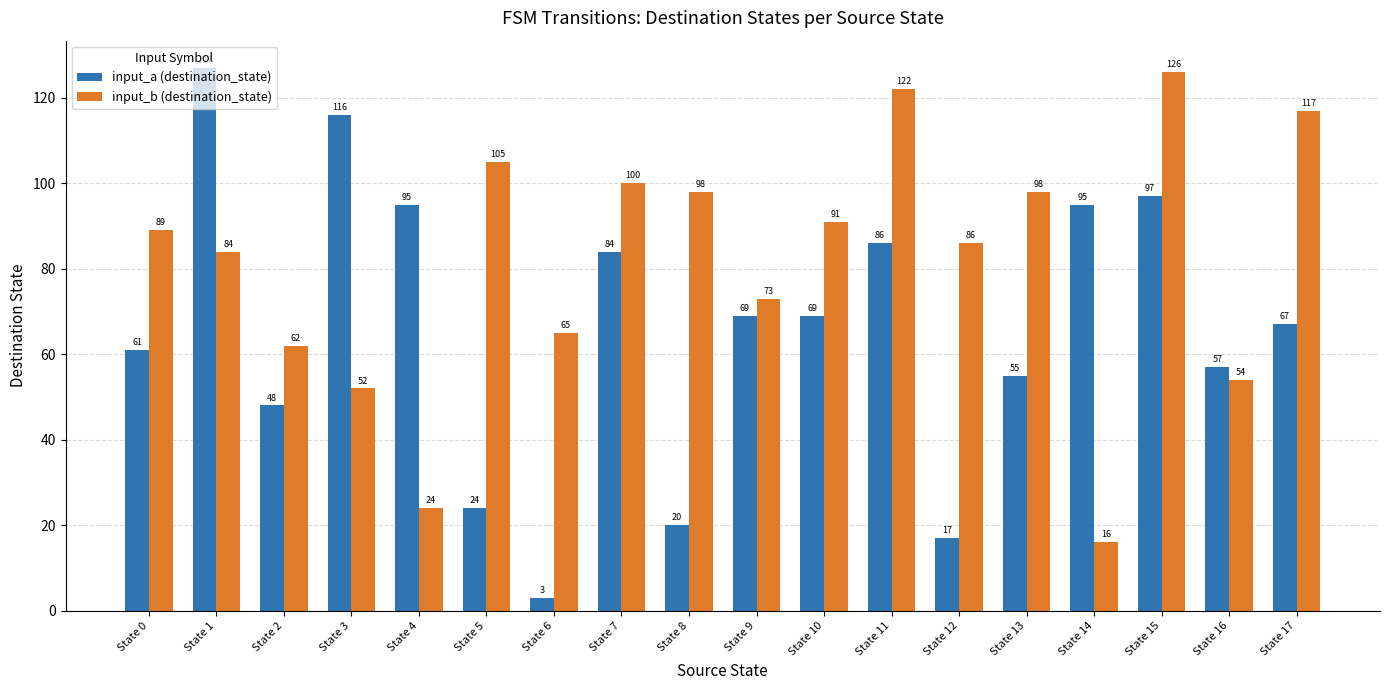

At which category does the chart reach its minimum across all series?

State 6